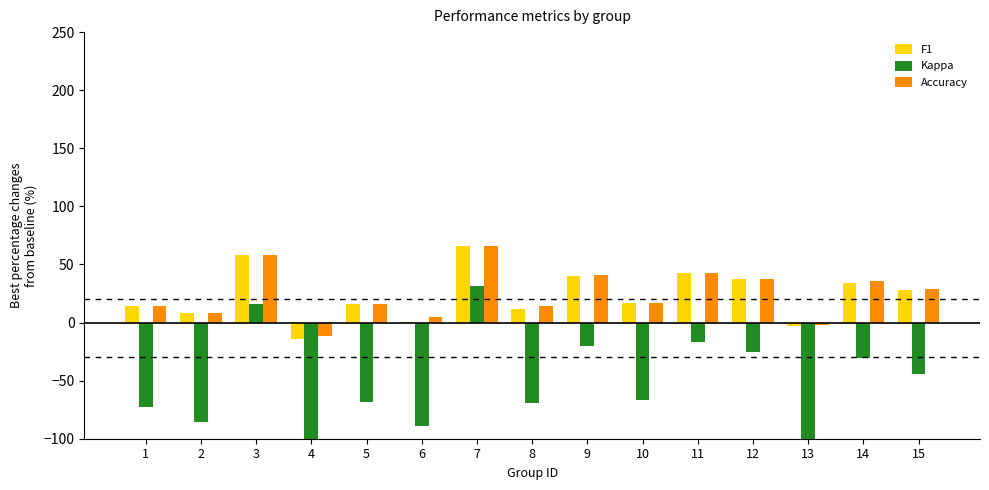

How many data points does each series have?

15